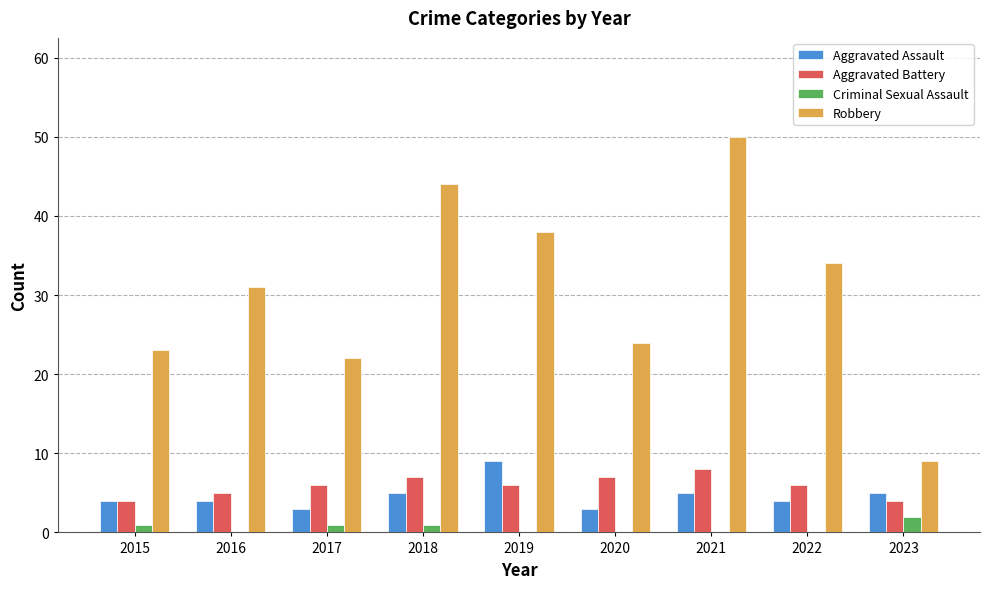

What is the maximum value shown in the chart?

50